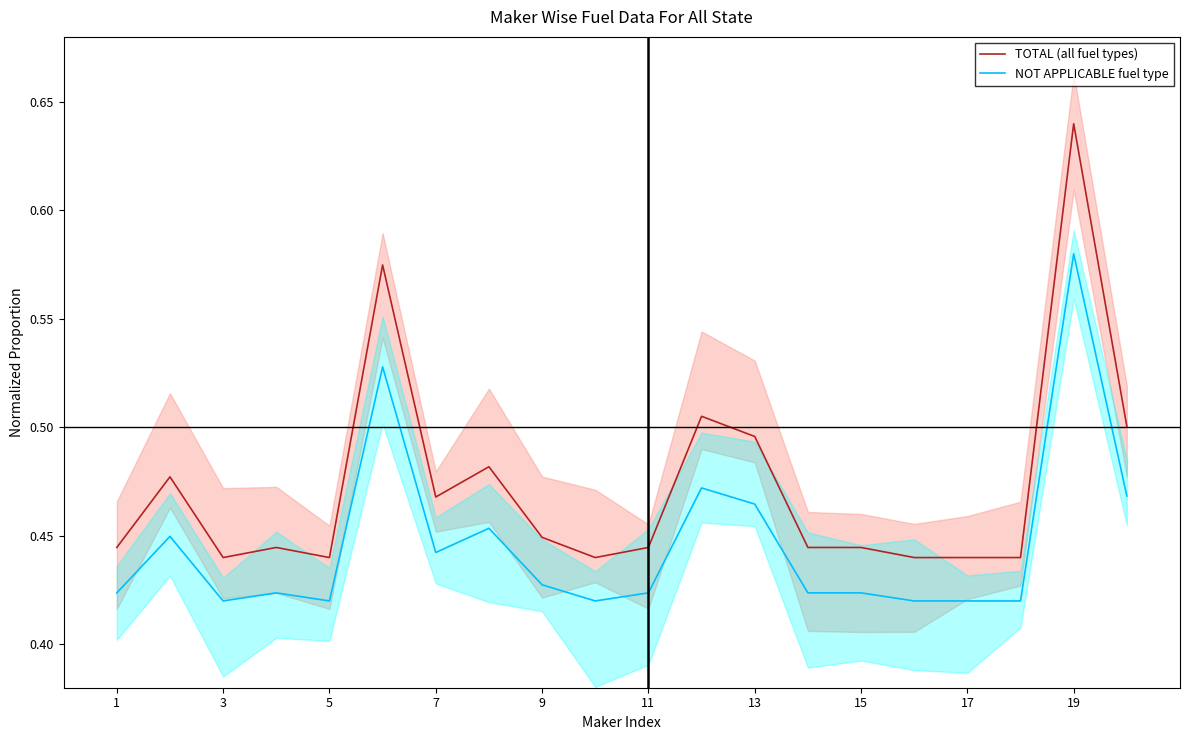

At how many categories does at least one series exceed 0?

20